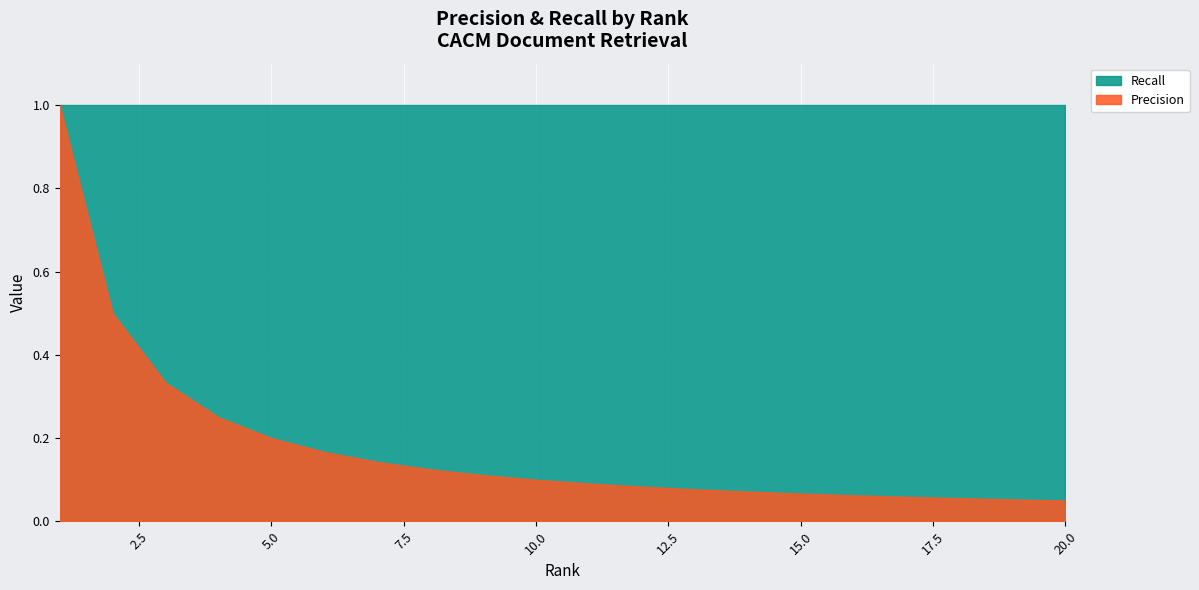

What is the average value?

0.2